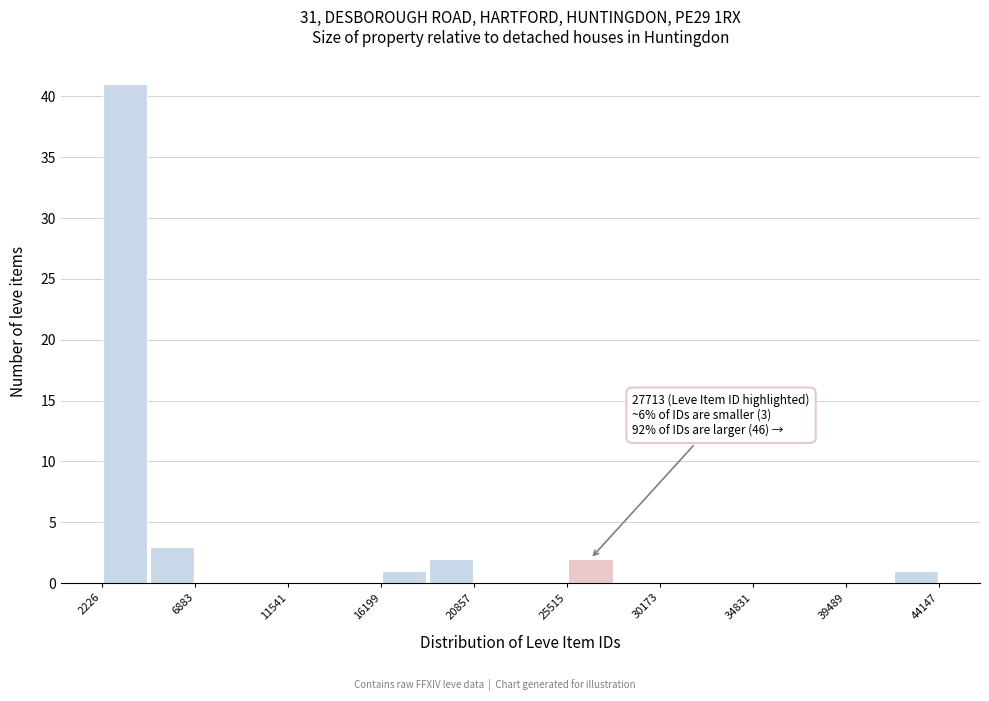

Which range on the x-axis has the tallest bar?

2000 to 4500